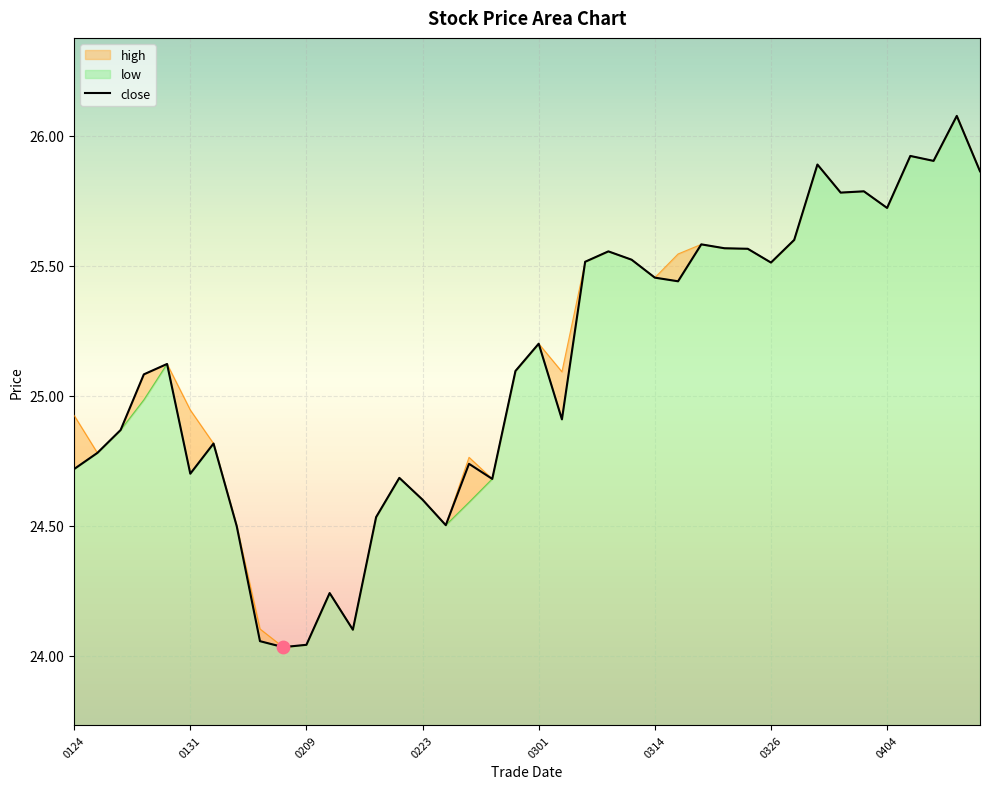

What is the ratio of the value at 12 to the value at 8?

1.0